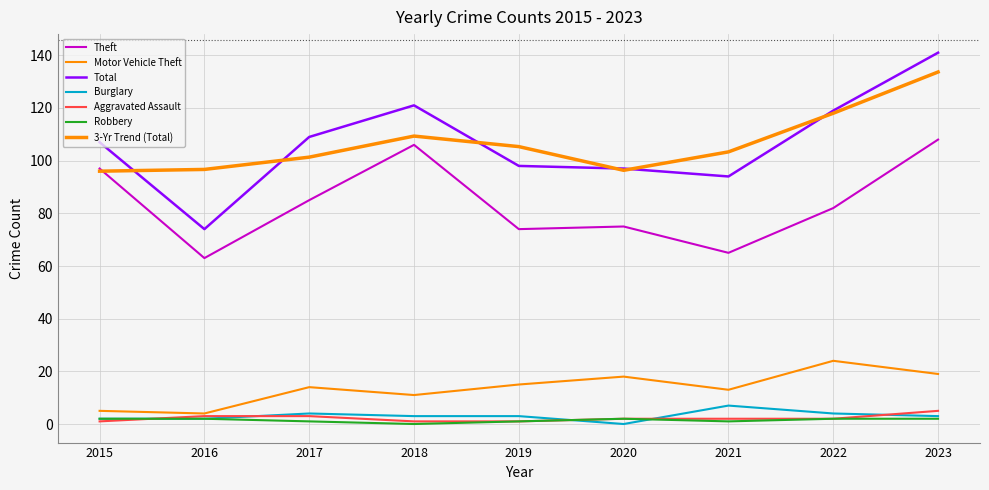

The value of Burglary at 2022 is 4. True or false?

True